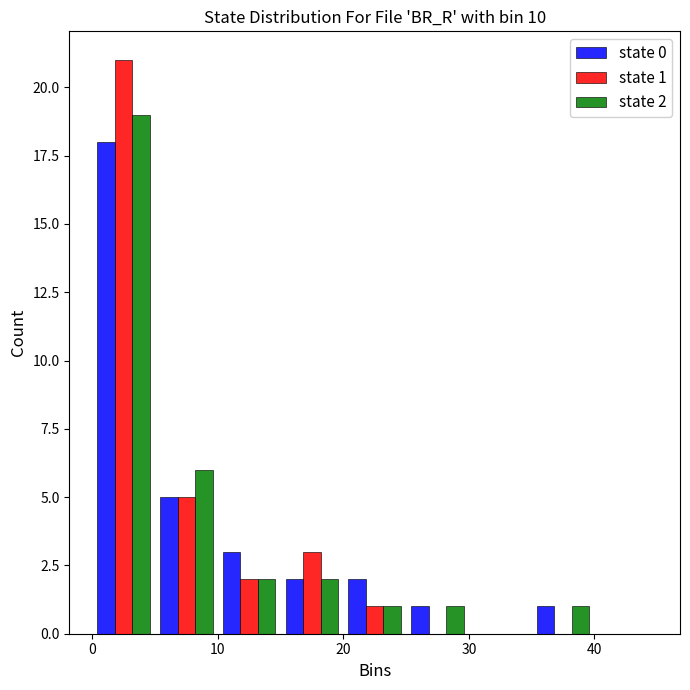

In the state 0 series, which range on the x-axis has the tallest bar?

0 to 5